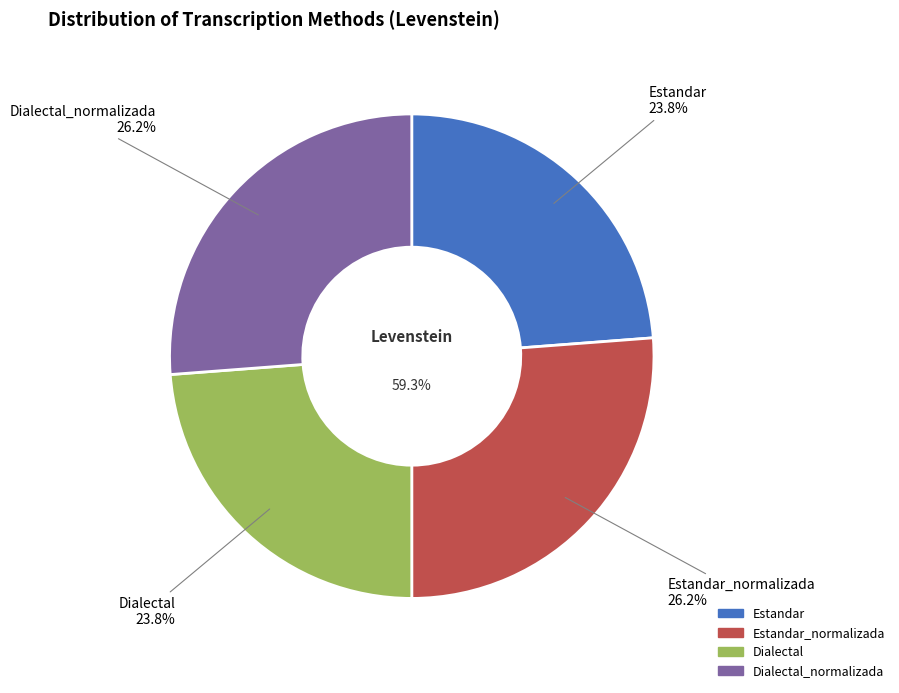

Is there any slice that represents more than half of the pie?

No